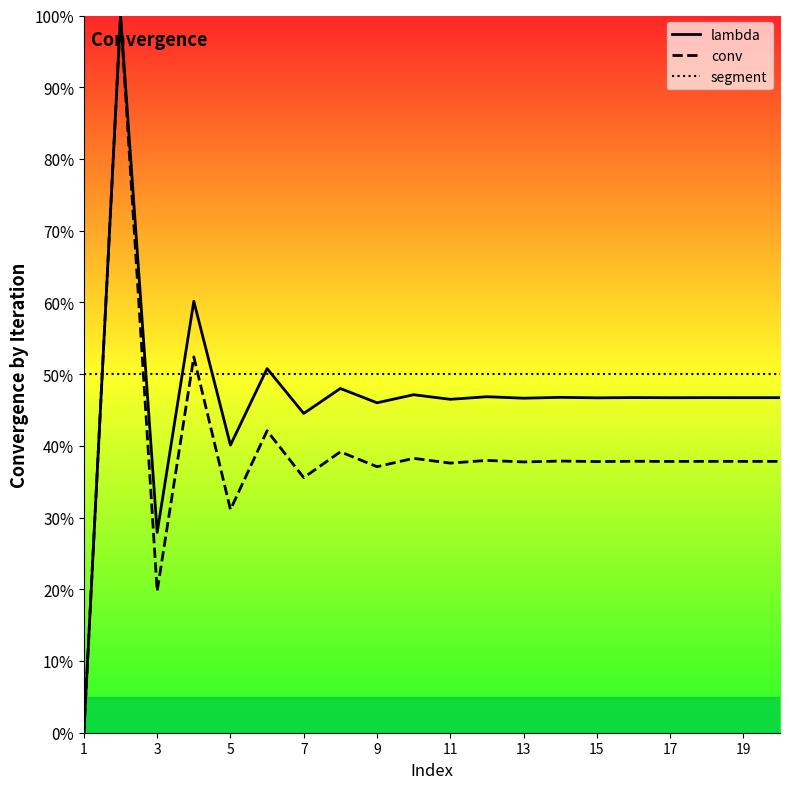

What are all the series names shown in the legend?

lambda, conv, segment